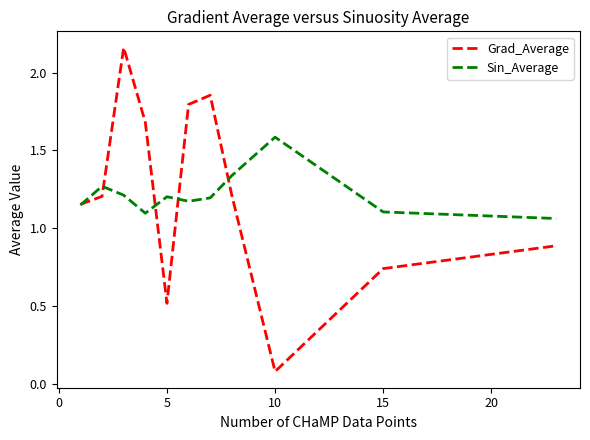

Rank the series by their maximum value, from highest to lowest.

Grad_Average, Sin_Average